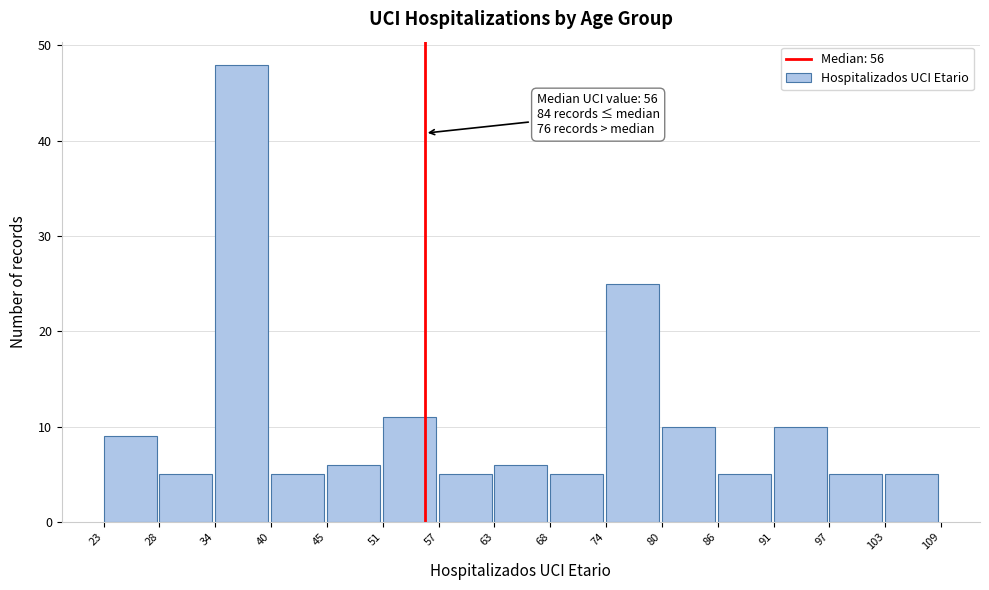

Which range on the x-axis has the tallest bar?

34 to 40